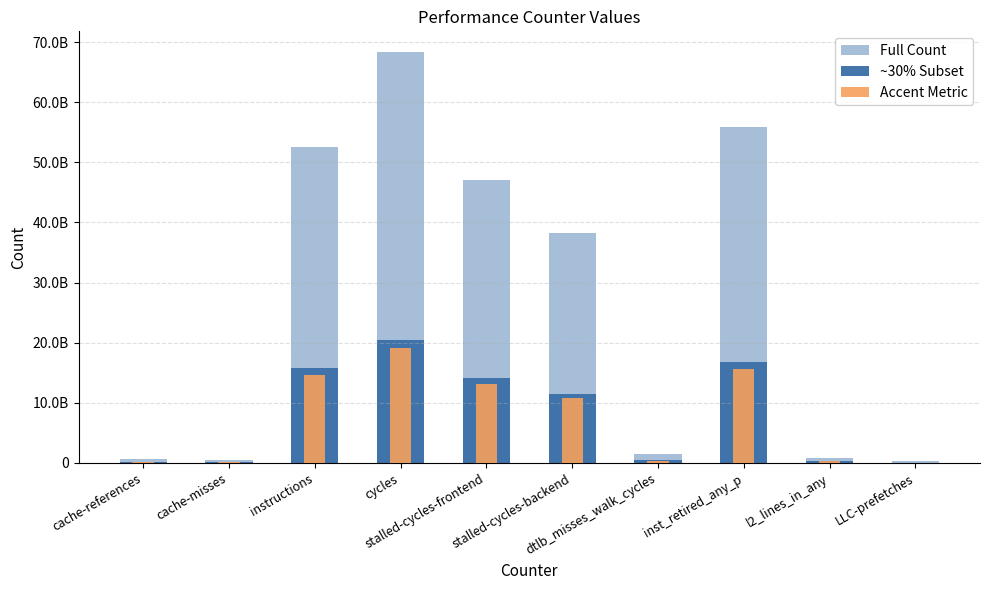

What is the difference between the second highest and minimum values in the Accent Metric series?

15589640386.0